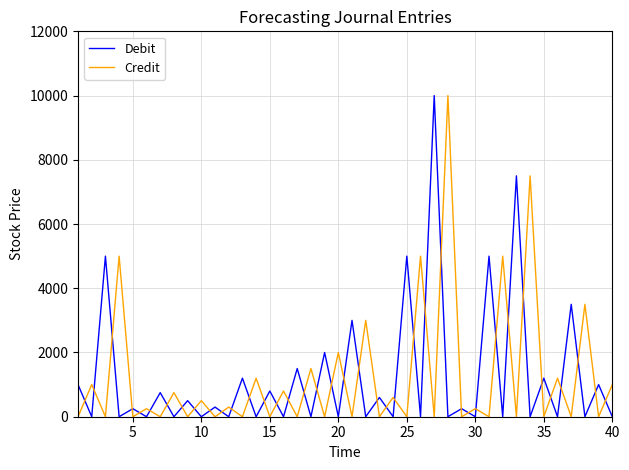

After their last crossing, which series has the higher values: Debit or Credit?

Credit